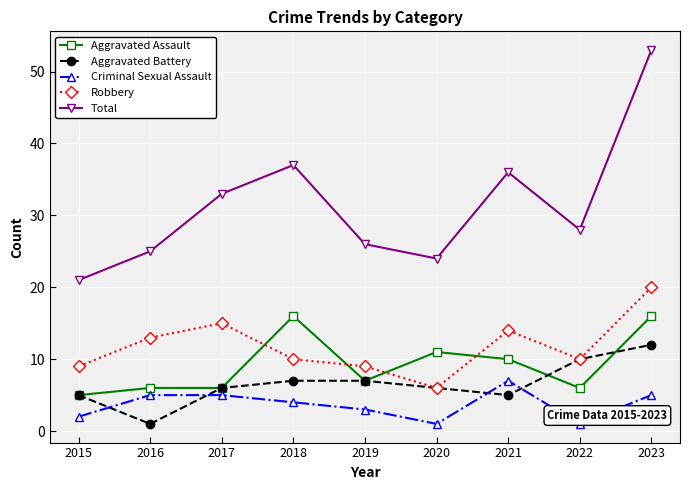

What is the difference between the Robbery values at 2018 and 2023?

10